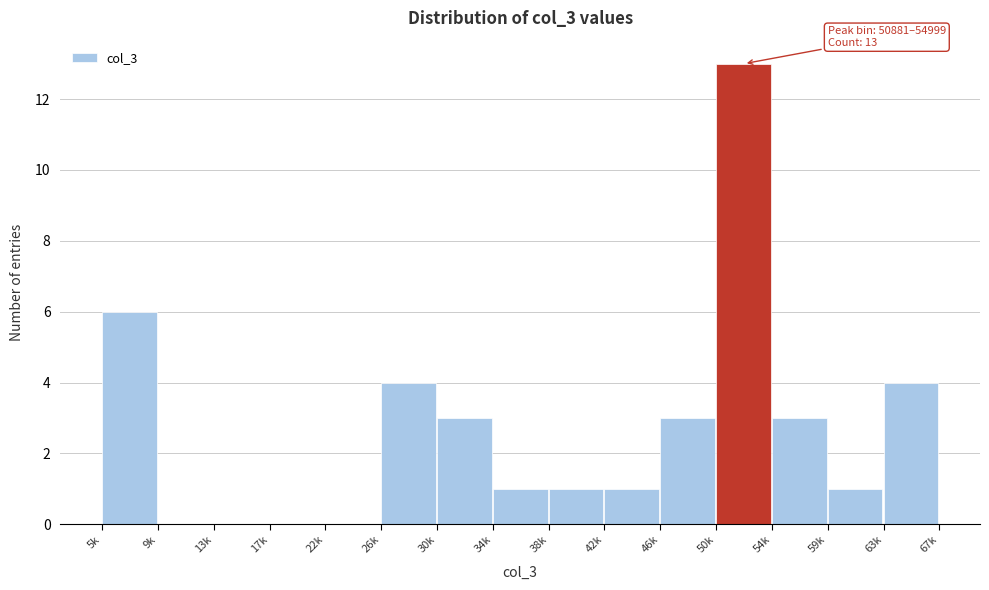

Reading left to right, transcribe all the data shown in this chart.

5k=6	9k=0	13k=0	17k=0	22k=0	26k=4	30k=3	34k=1	38k=1	42k=1	46k=3	50k=13	54k=3	59k=1	63k=4